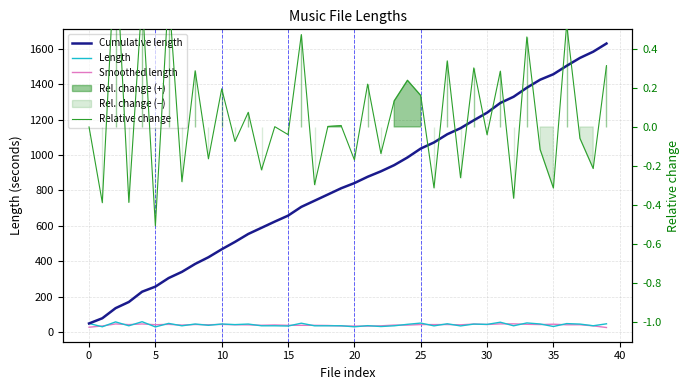

Is it true that Cumulative length equals 1455.9 at 35?

True